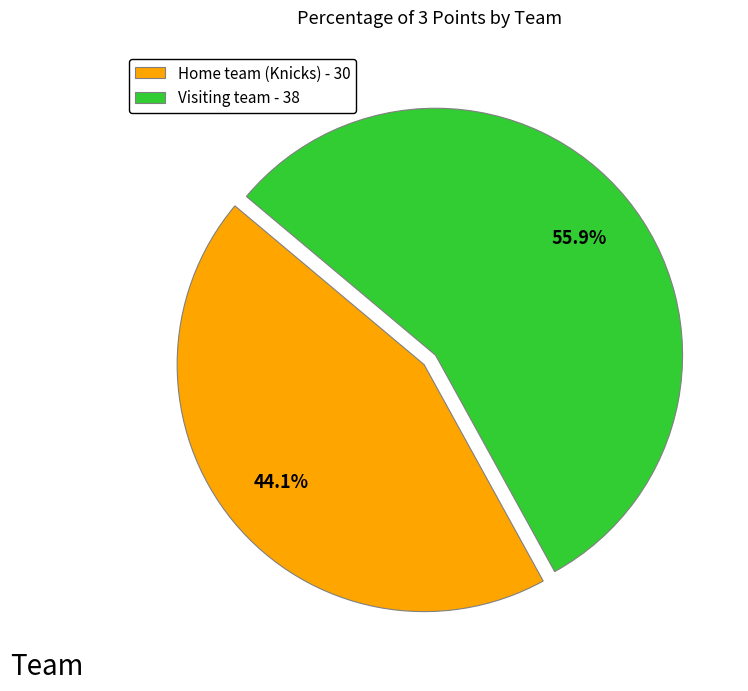

Rank the categories by value from lowest to highest.

Home team (Knicks), Visiting team